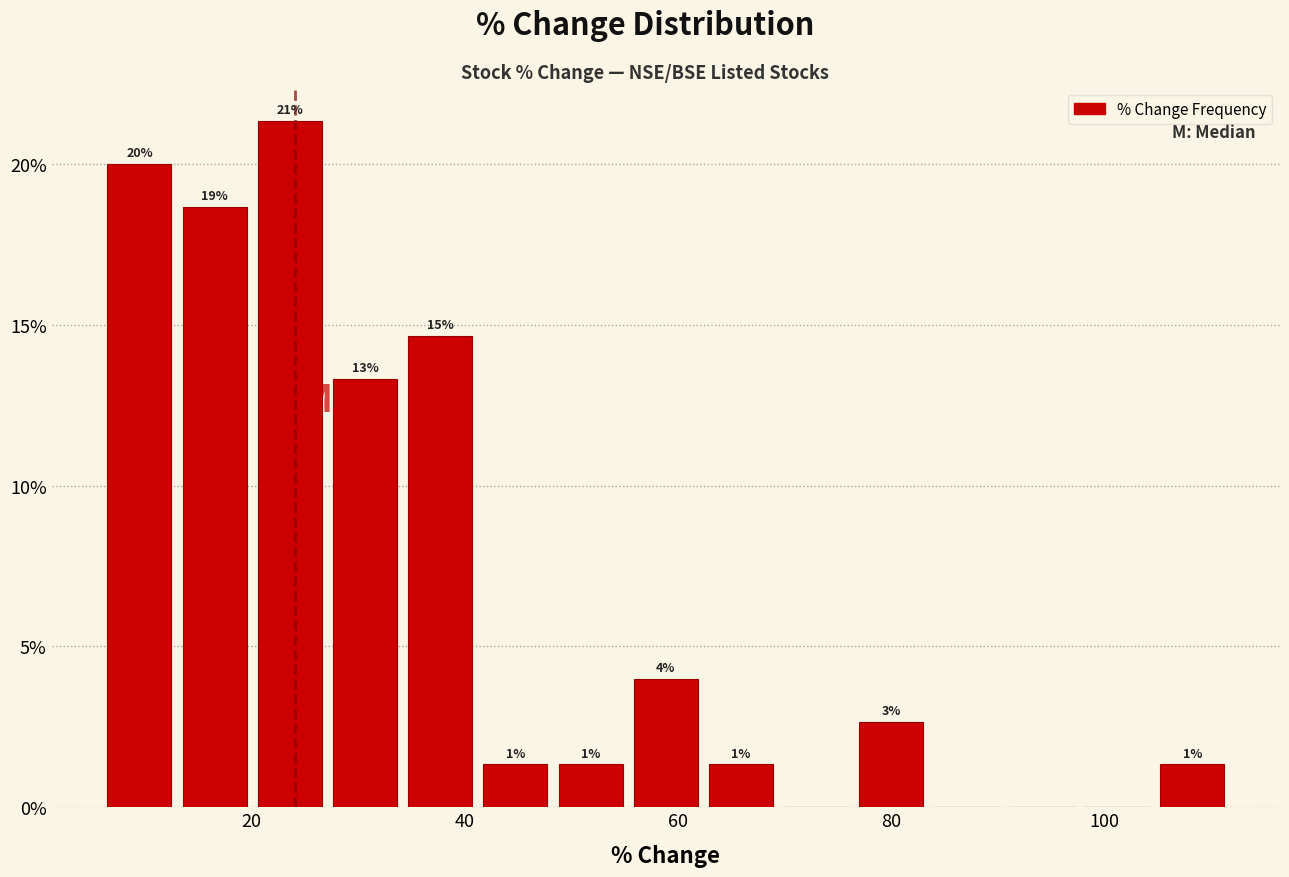

Around what value on the x-axis is the tallest bar? Give the approximate position of its centre, as read against the axis.

24